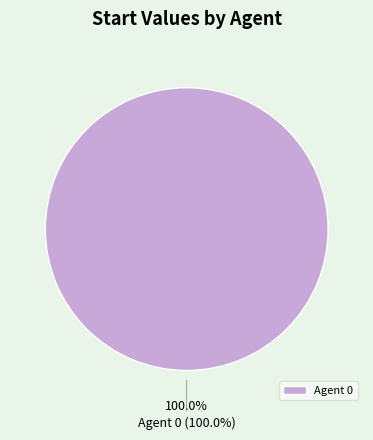

Is Agent 0 the majority of the pie?

Yes